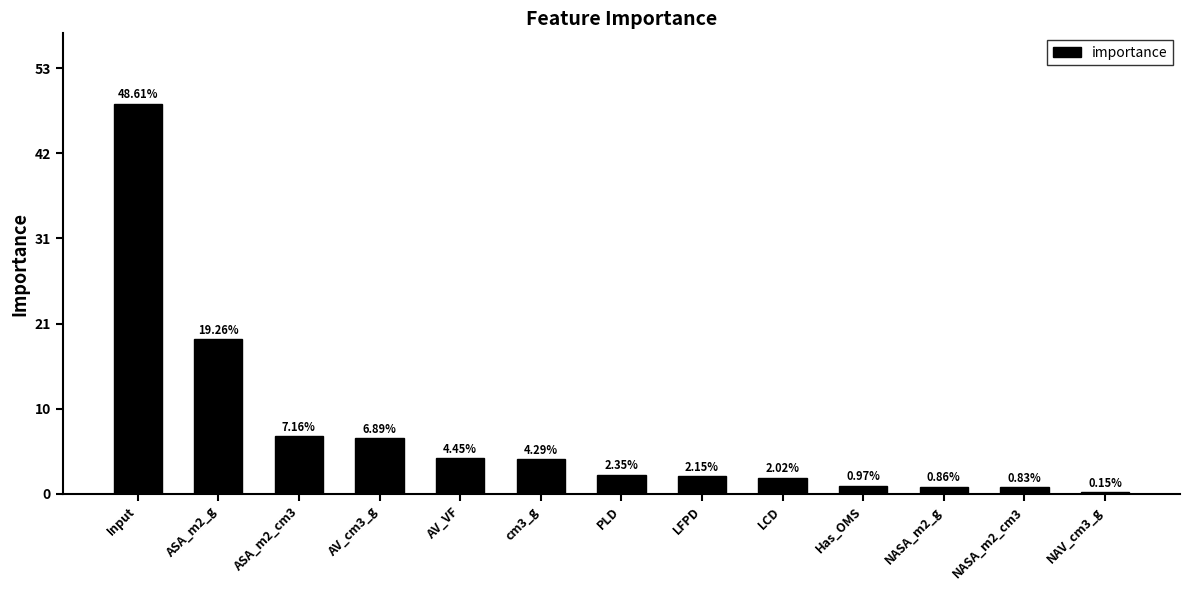

Reading left to right, transcribe all the data shown in this chart.

48.6	19.3	7.2	6.9	4.4	4.3	2.4	2.2	2.0	1.0	0.9	0.8	0.2